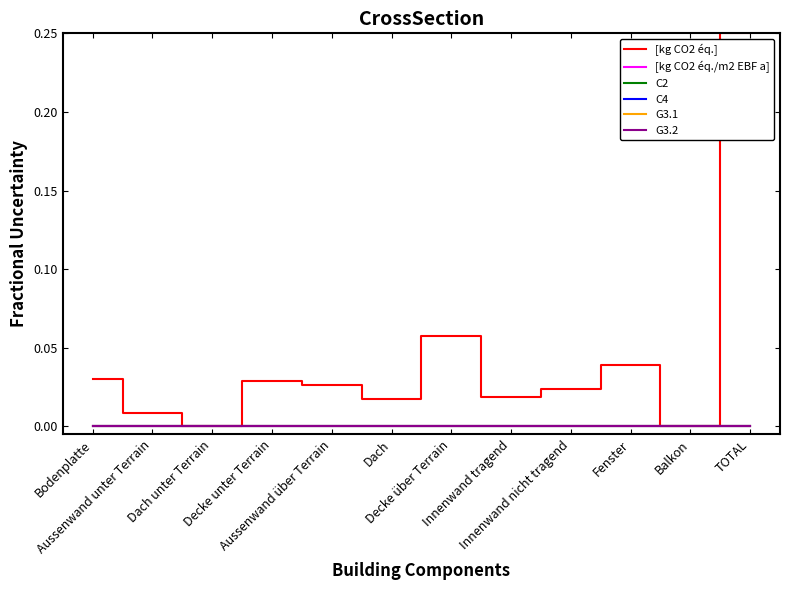

Which series has the largest range (max minus min)?

[kg CO2 éq.]